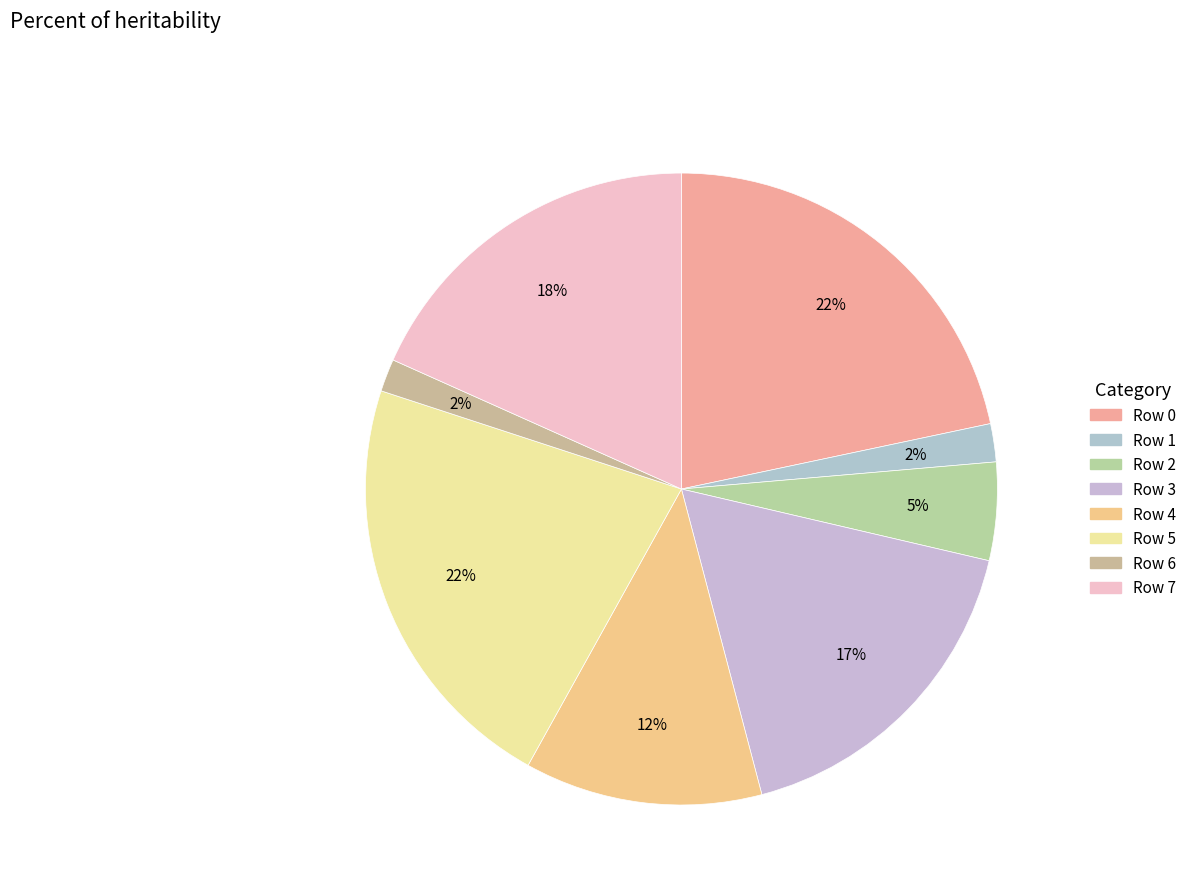

Approximately how many times larger is the value at Row 2 compared to Row 0?

0.2